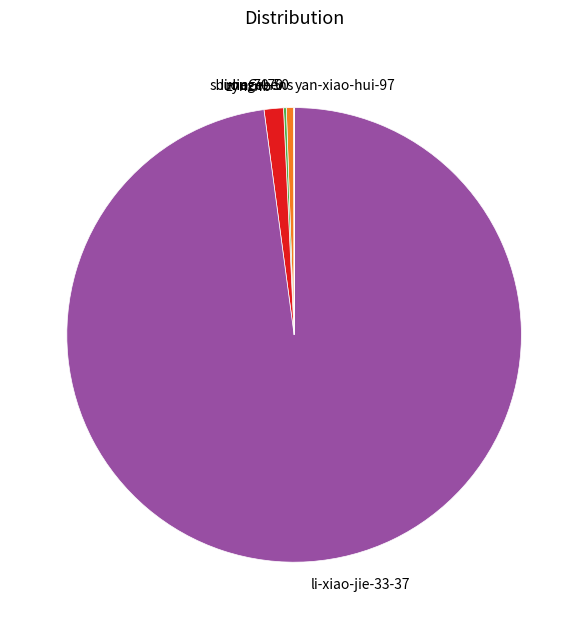

Between shi-lin-70-50 and zynznb, which is larger?

zynznb